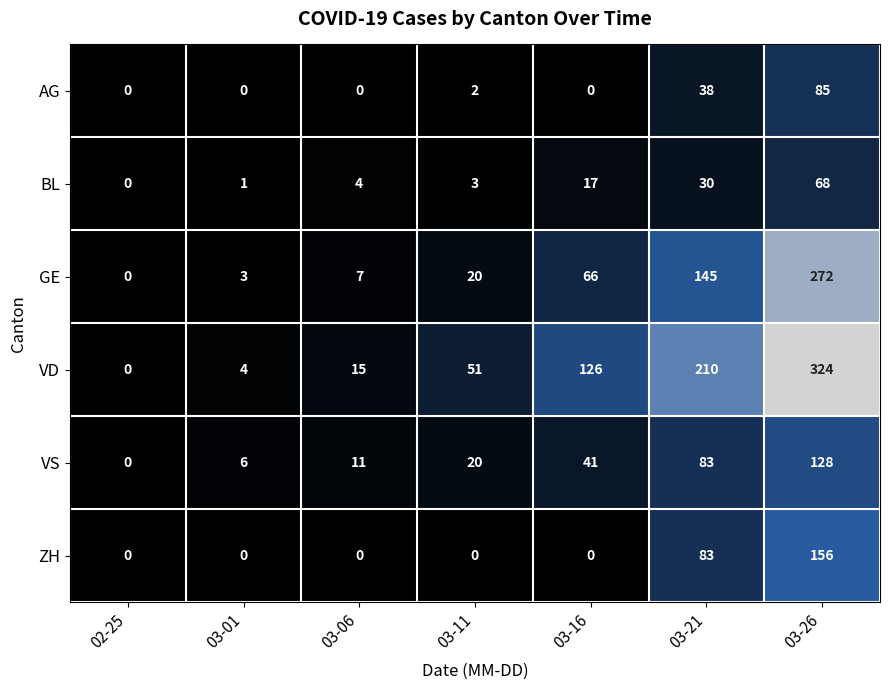

Rank the series by their maximum value, from lowest to highest.

BL, AG, VS, ZH, GE, VD